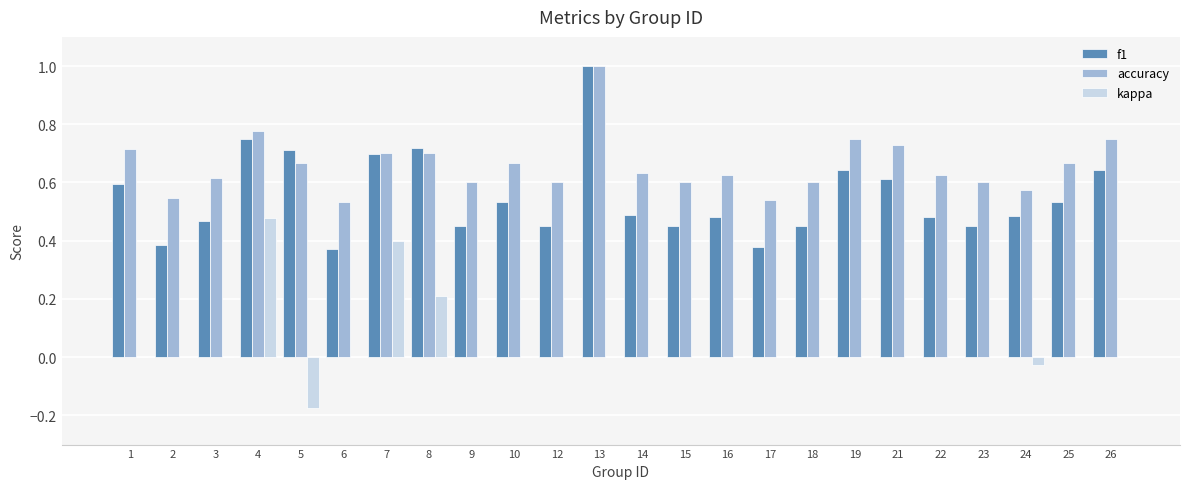

Which category has the highest value across all series?

13